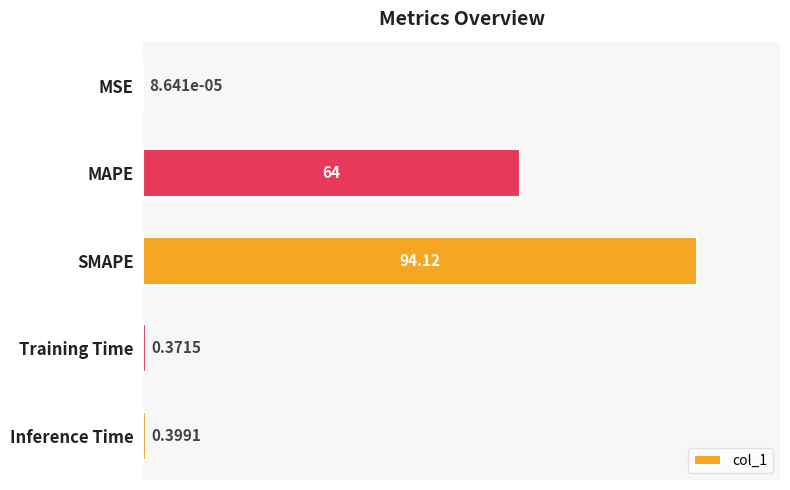

What is the change in value from MSE to Training Time?

+0.4